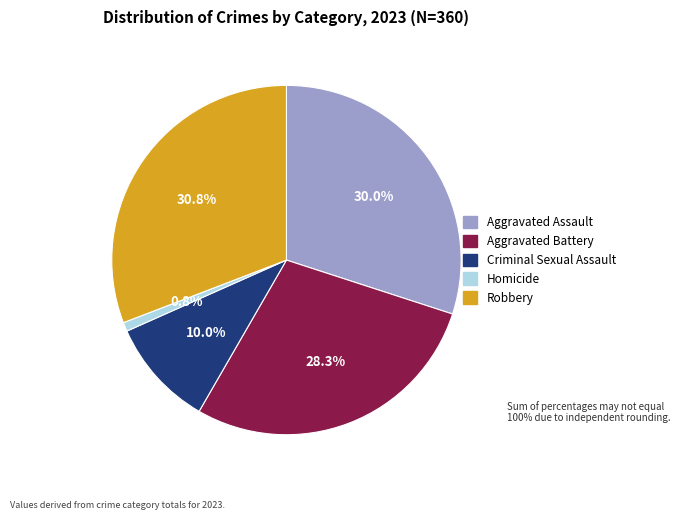

Which category has the biggest portion of the pie?

Robbery